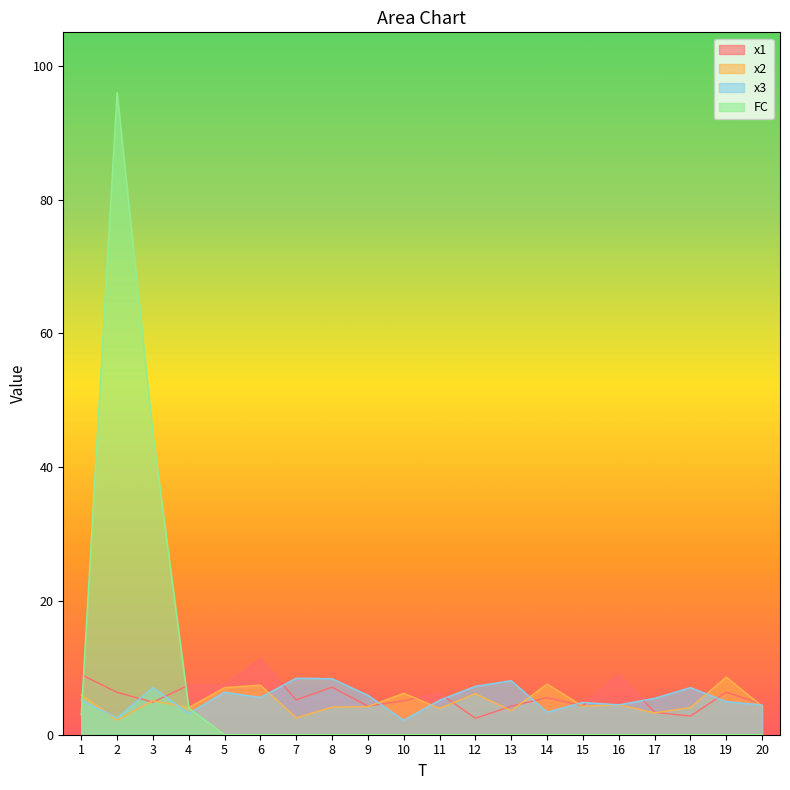

Does the chart display data point markers on the line(s)?

No